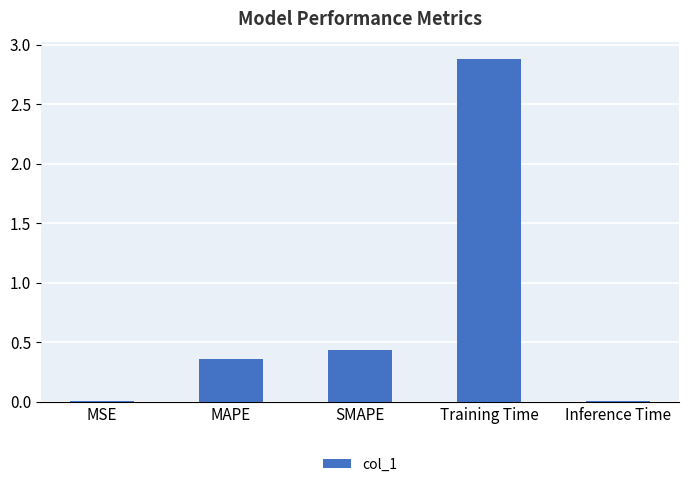

At which category does the chart reach its peak across all series?

Training Time